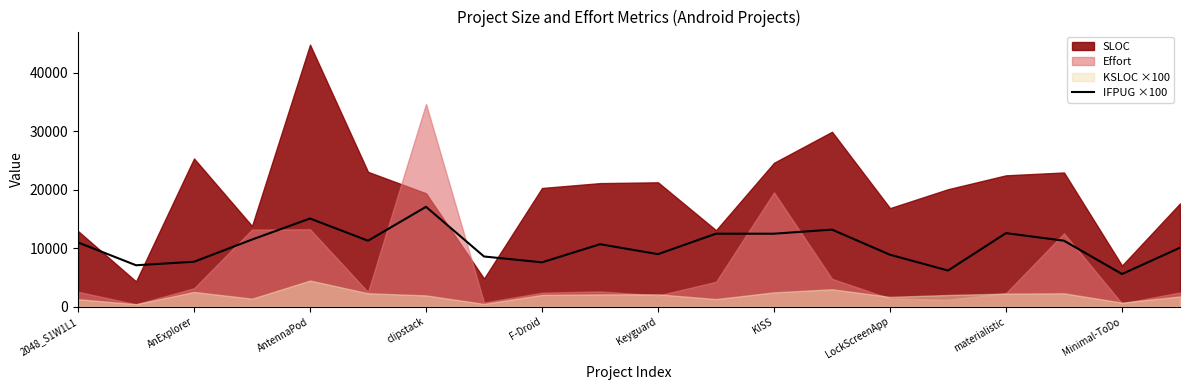

The value of IFPUG ×100 at AntennaPod is 8115. True or false?

False